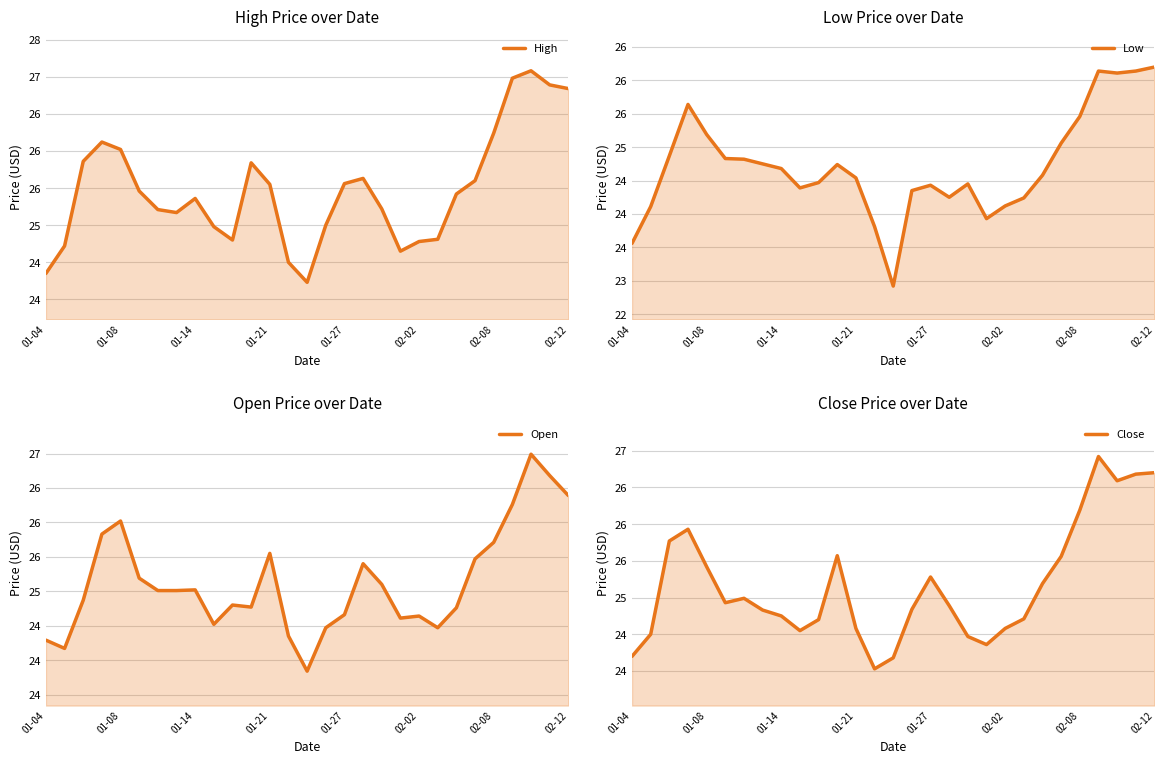

How many lines are shown in the chart?

4